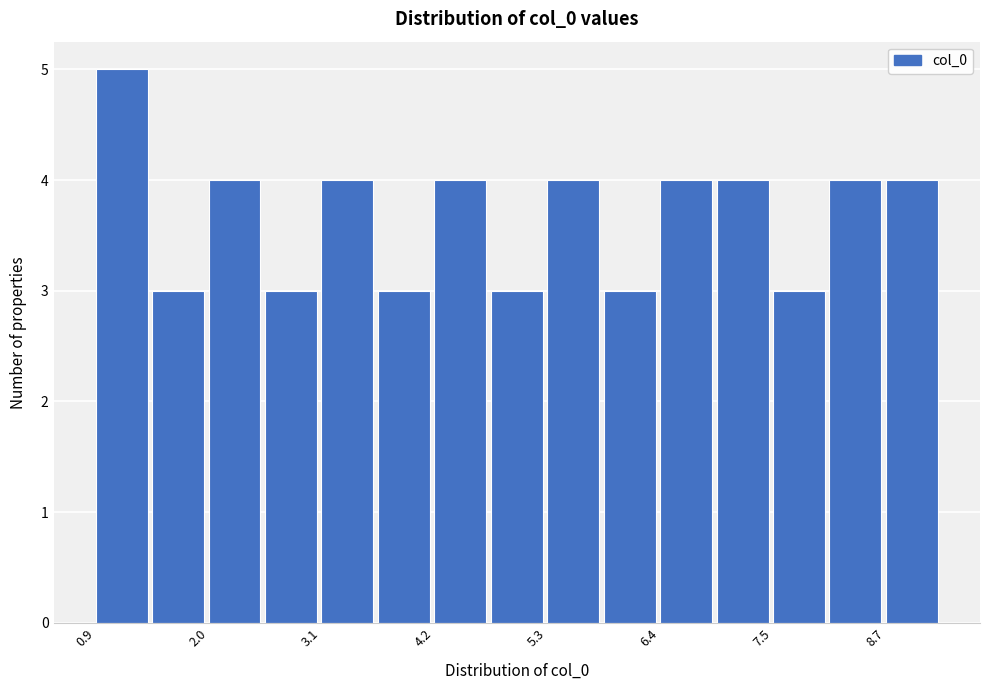

Around what value on the x-axis is the tallest bar? Give the approximate position of its centre, as read against the axis.

1.2